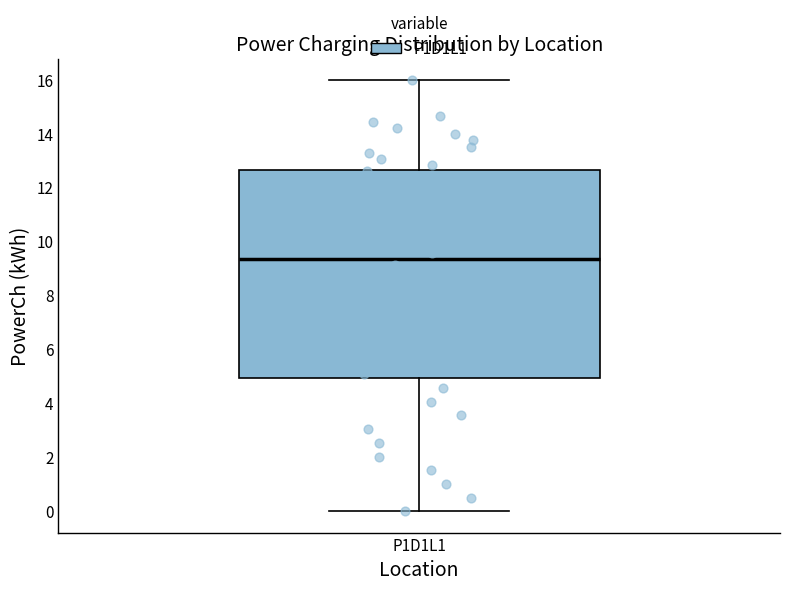

Read this box plot against the y-axis: the position of the median line, the range covered by the box, and the ends of both whiskers. The values are not printed on the chart, so give them approximately, as read against the axis.

median 9.4, box 5.0 to 12.6, whiskers 0.0 to 16.0